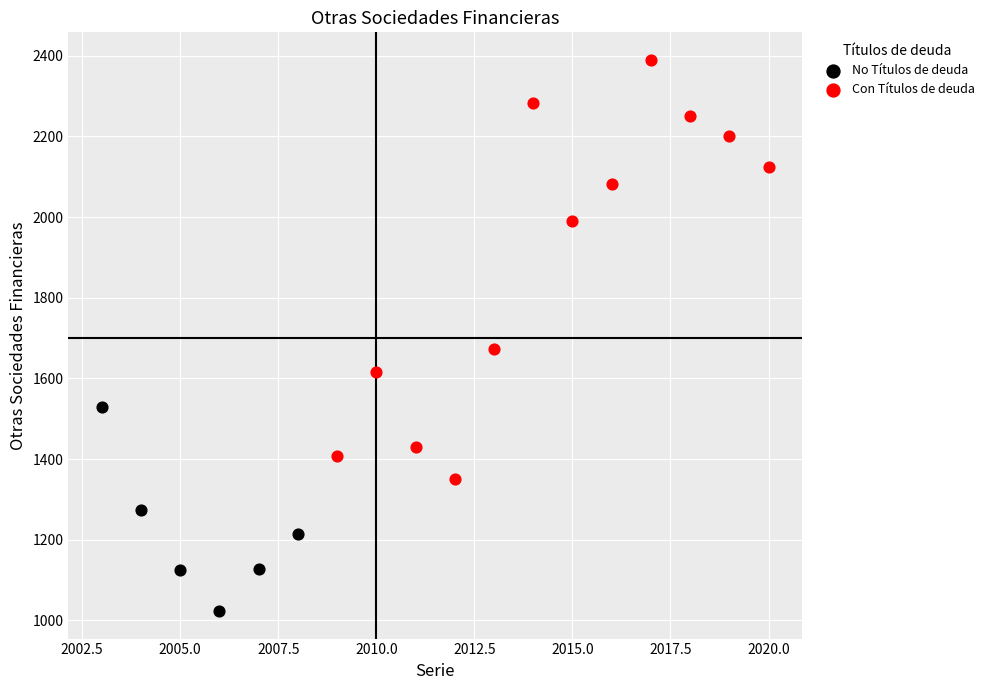

What are all the series names shown in the legend?

No Títulos de deuda, Con Títulos de deuda